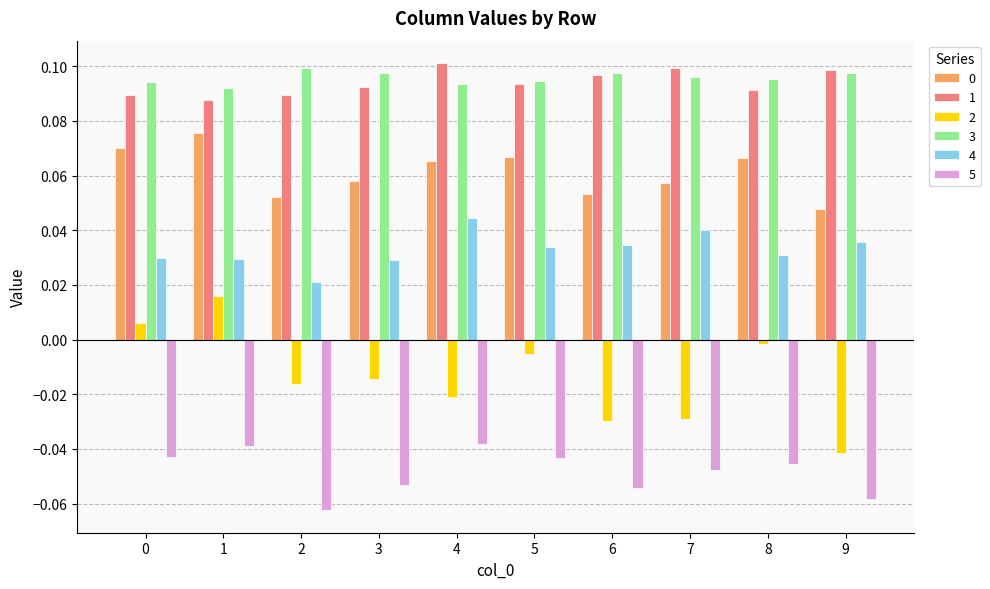

What is the sum of all 1 values?

0.9